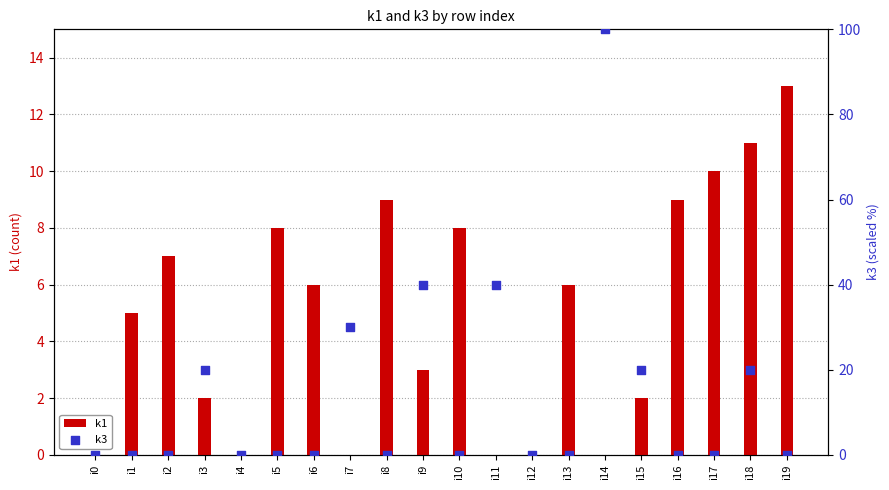

What is the total value across all series at i10?

8